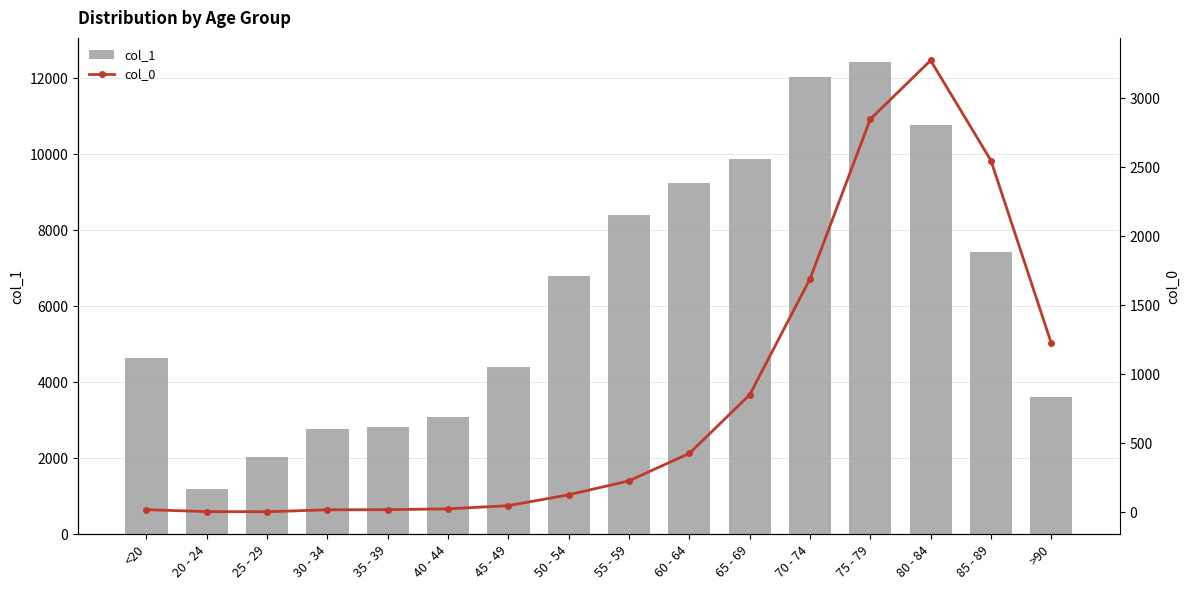

How many values in the col_1 series exceed 6803?

7